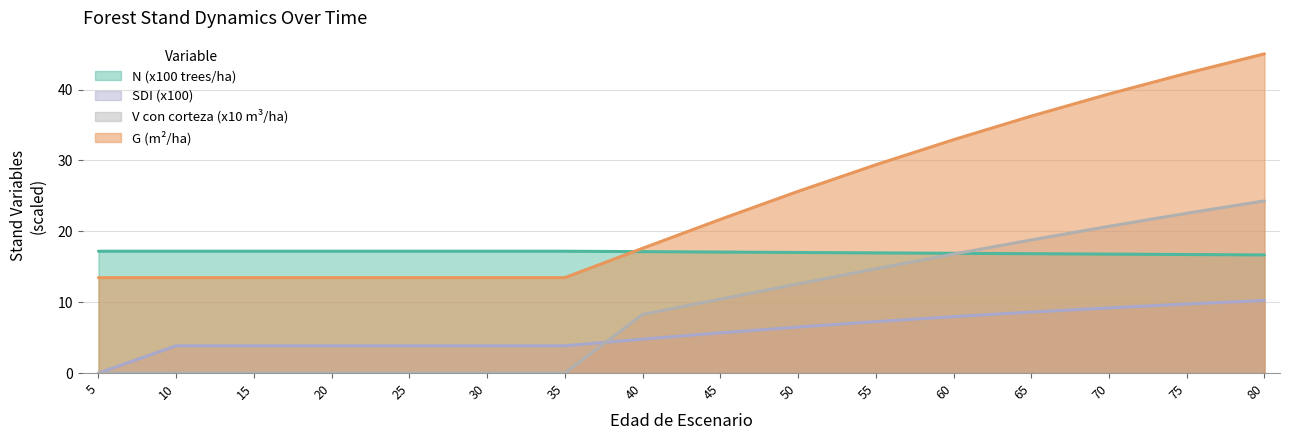

Rank the series at 15 from lowest to highest value.

V con corteza (x10 m³/ha), SDI (x100), G (m²/ha), N (x100 trees/ha)